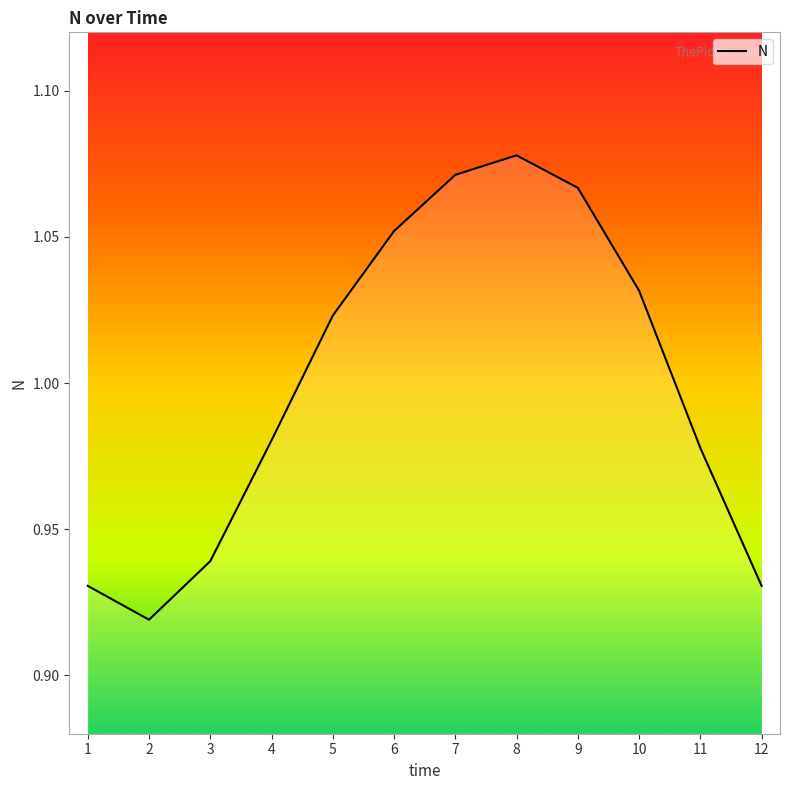

Where does the data first go above 1?

5